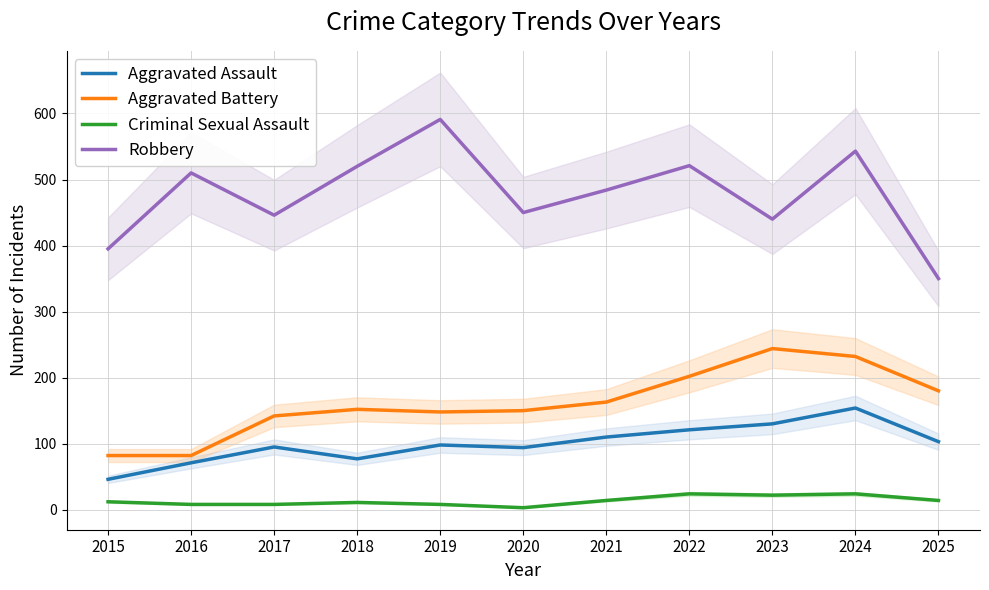

What are all the series names shown in the legend?

Aggravated Assault, Aggravated Battery, Criminal Sexual Assault, Robbery